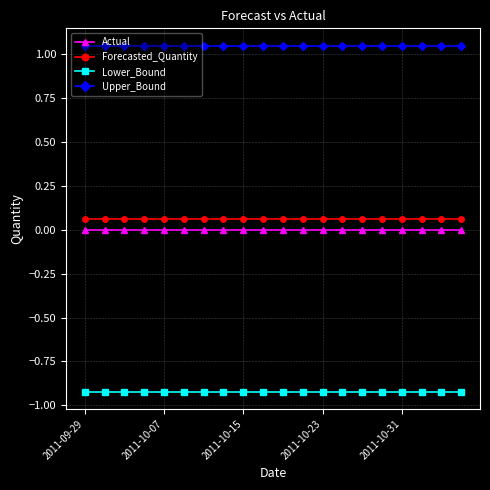

True or false: Actual and Upper_Bound intersect in this chart.

False